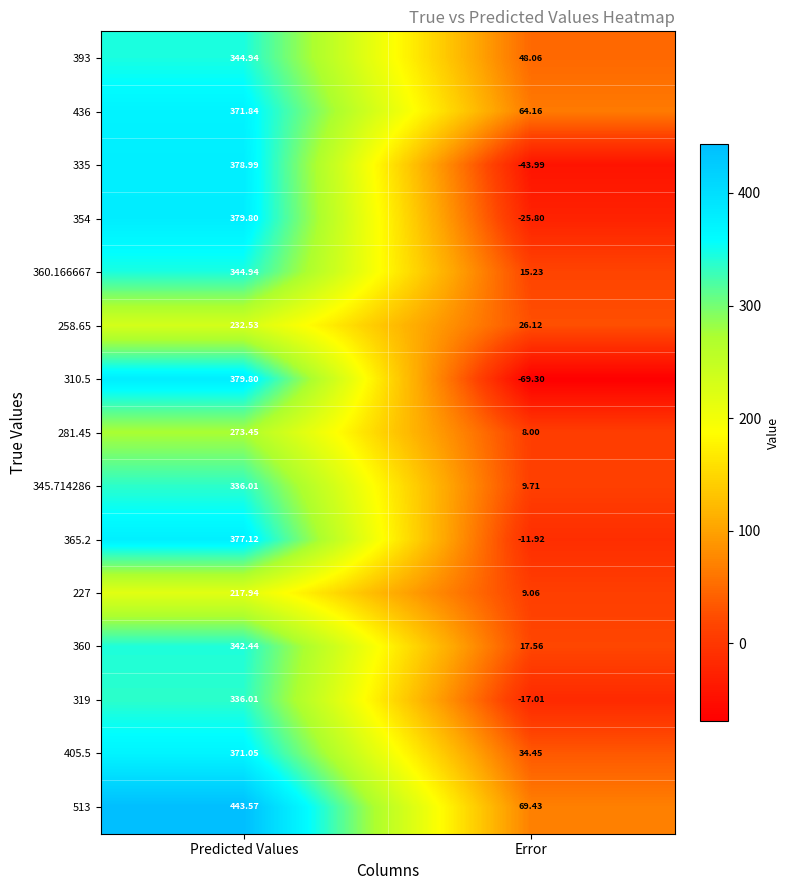

What is the total value across all series at Error?

133.8